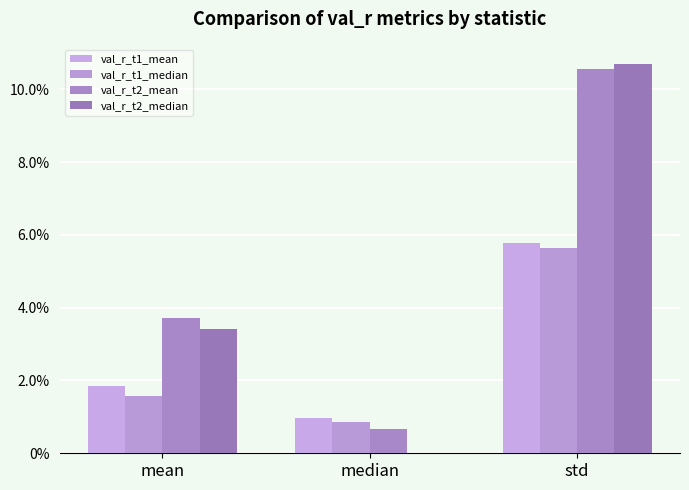

Is the value of val_r_t1_median at median greater than the value of val_r_t2_median at mean?

No